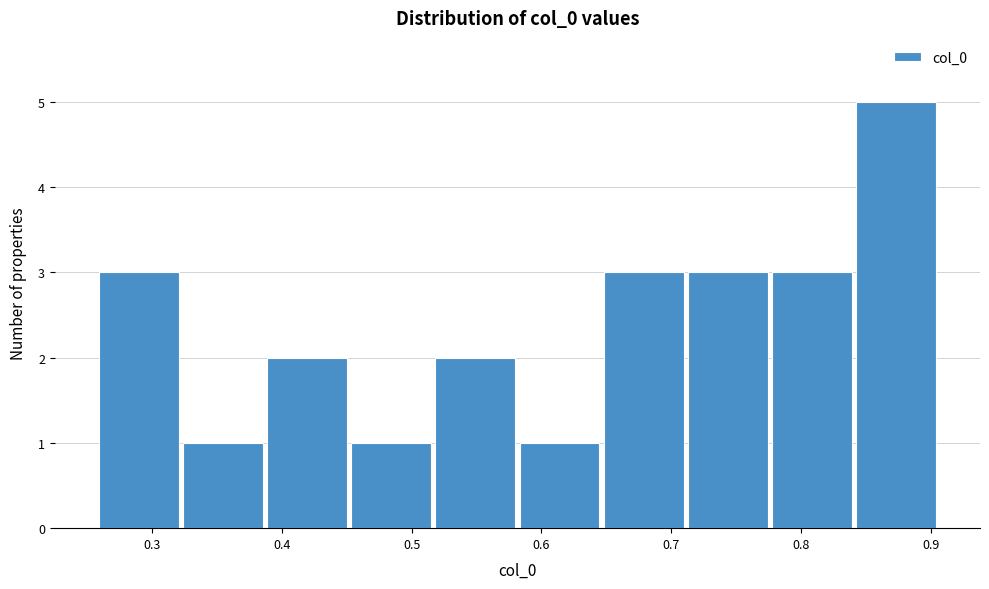

Which range on the x-axis has the tallest bar?

0.84 to 0.91